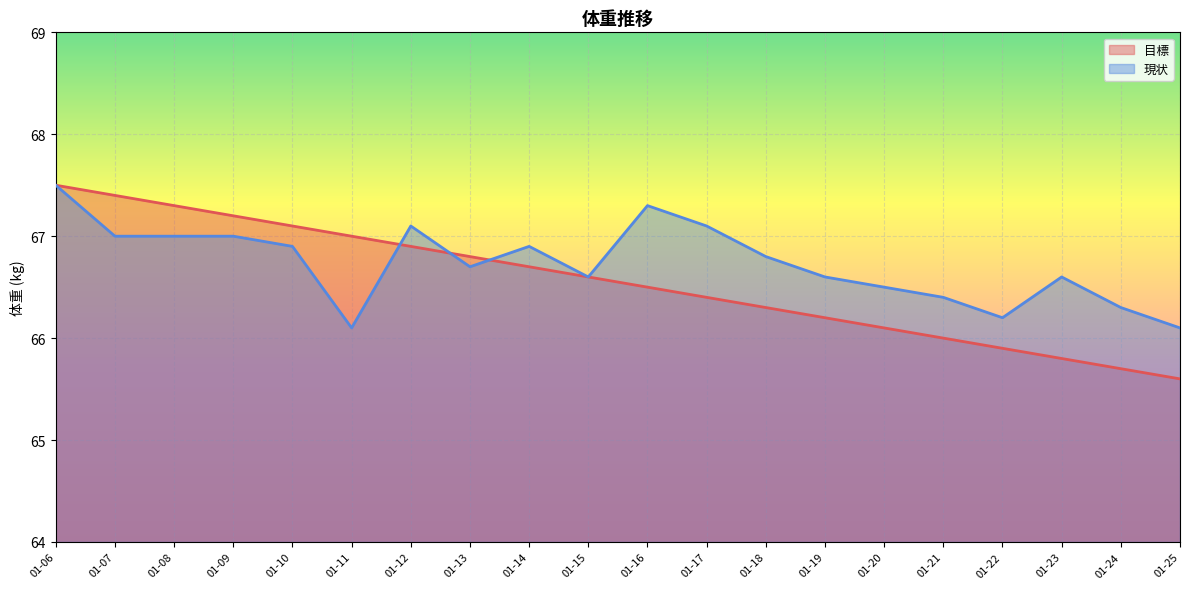

Which series ends up on top after the final intersection of 現状 and 目標?

現状